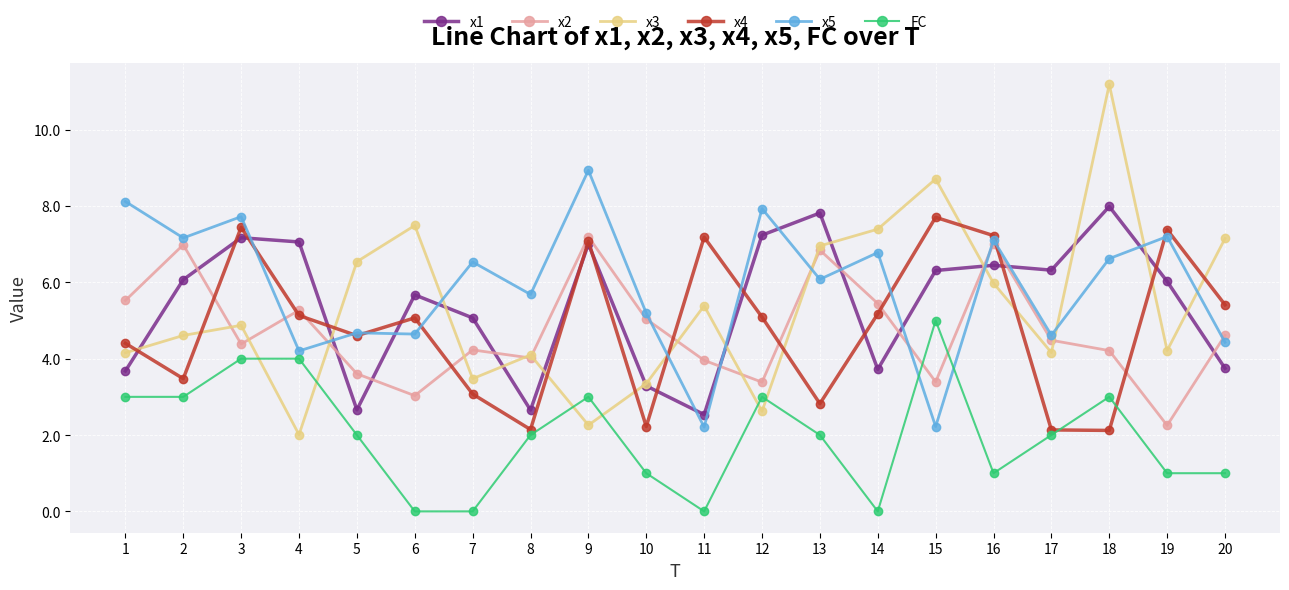

The x1 series shows 6.4 at 16. True or false?

True